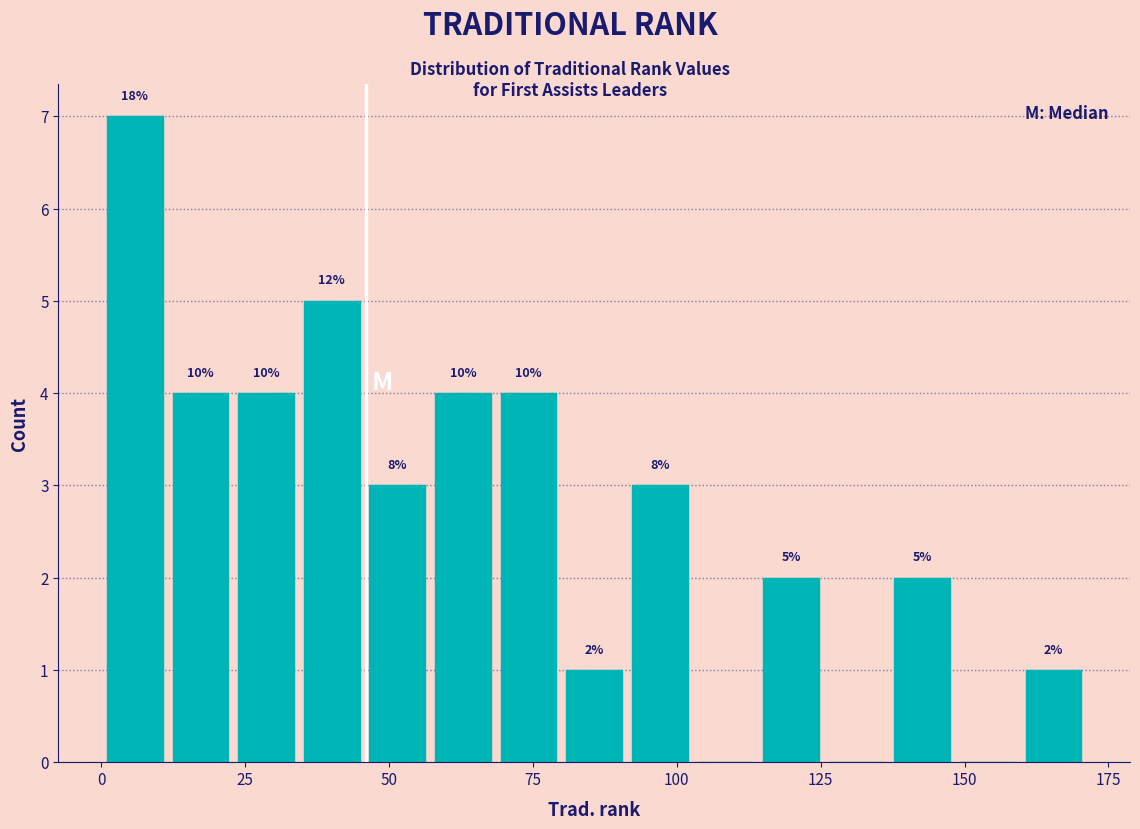

Around what value on the x-axis is the tallest bar? Give the approximate position of its centre, as read against the axis.

5